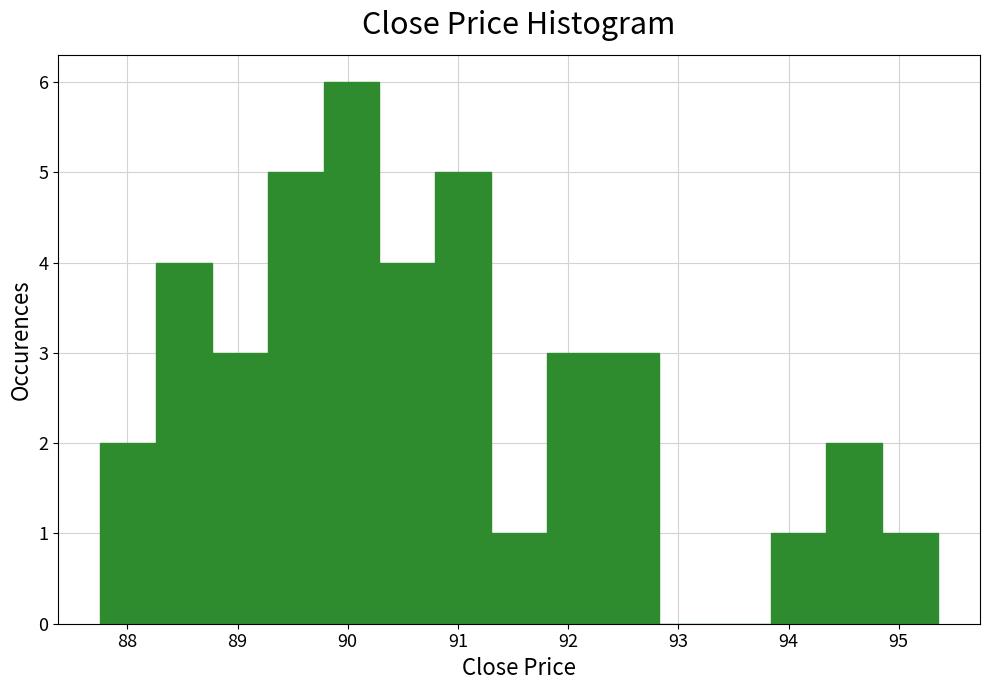

Reading left to right, list every bar in this chart as the range it spans on the x-axis followed by its height. Neither the bar edges nor the heights are printed on the chart, so give them approximately, as read against the axes.

87.8 to 88.3: 2
88.3 to 88.8: 4
88.8 to 89.3: 3
89.3 to 89.8: 5
89.8 to 90.3: 6
90.3 to 90.8: 4
90.8 to 91.3: 5
91.3 to 91.8: 1
91.8 to 92.3: 3
92.3 to 92.8: 3
92.8 to 93.3: 0
93.3 to 93.8: 0
93.8 to 94.3: 1
94.3 to 94.9: 2
94.9 to 95.4: 1